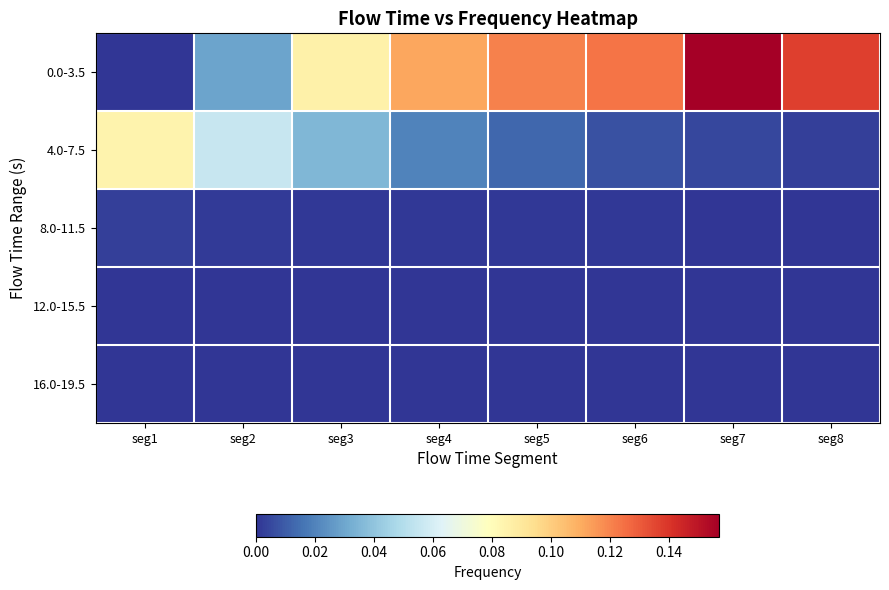

Which series changed the most between seg4 and seg7?

0.0-3.5